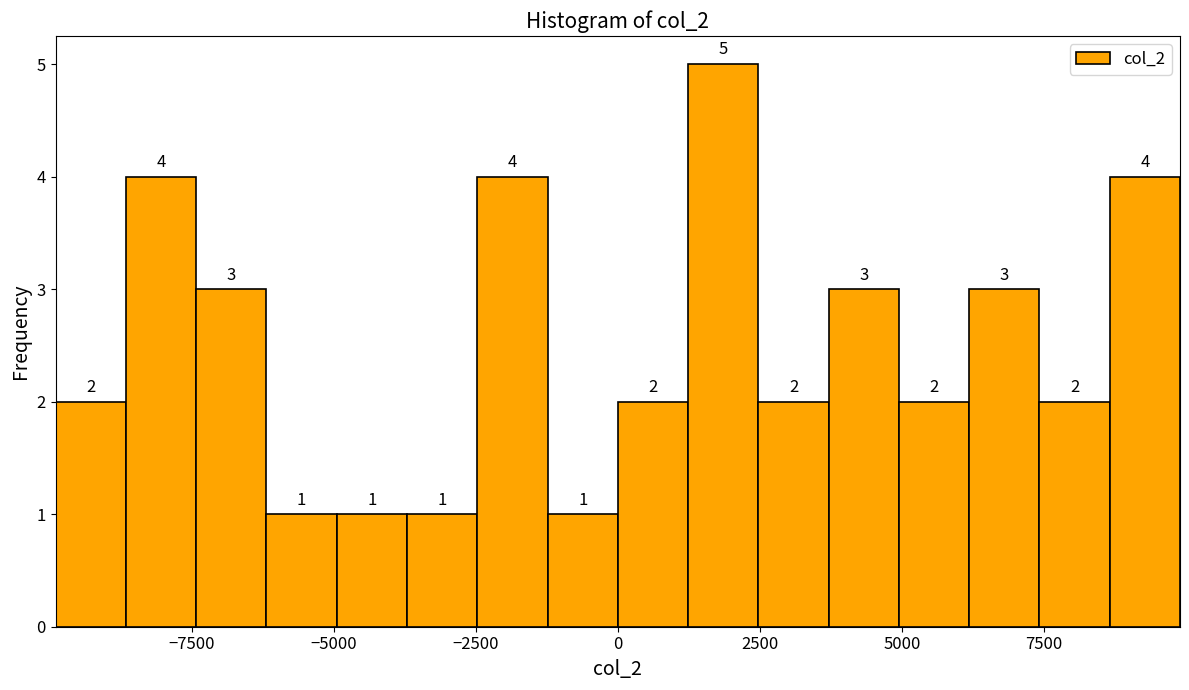

Read against the x-axis, roughly where is the centre of the tallest bar?

2000